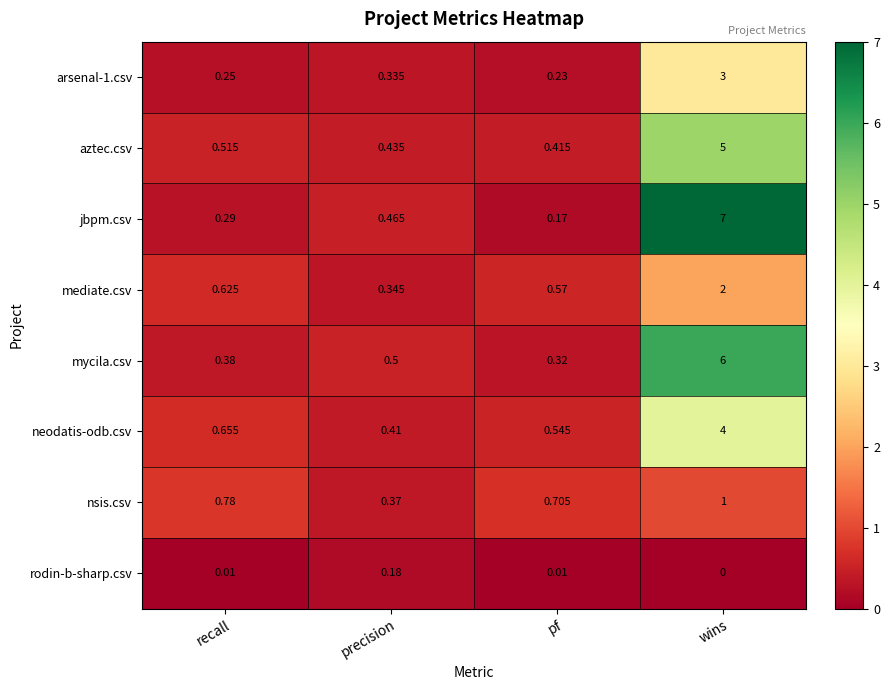

Where is mycila.csv nearest to the value 3?

precision